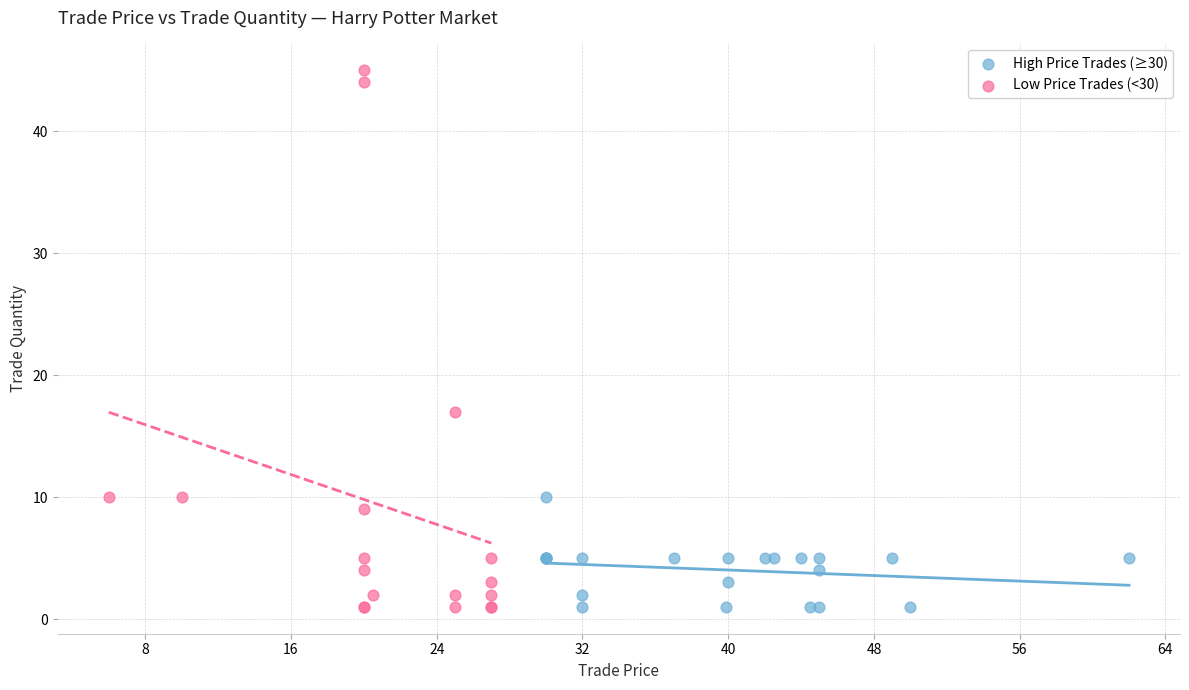

Which series has the largest Y range (max minus min)?

Low Price Trades (<30)